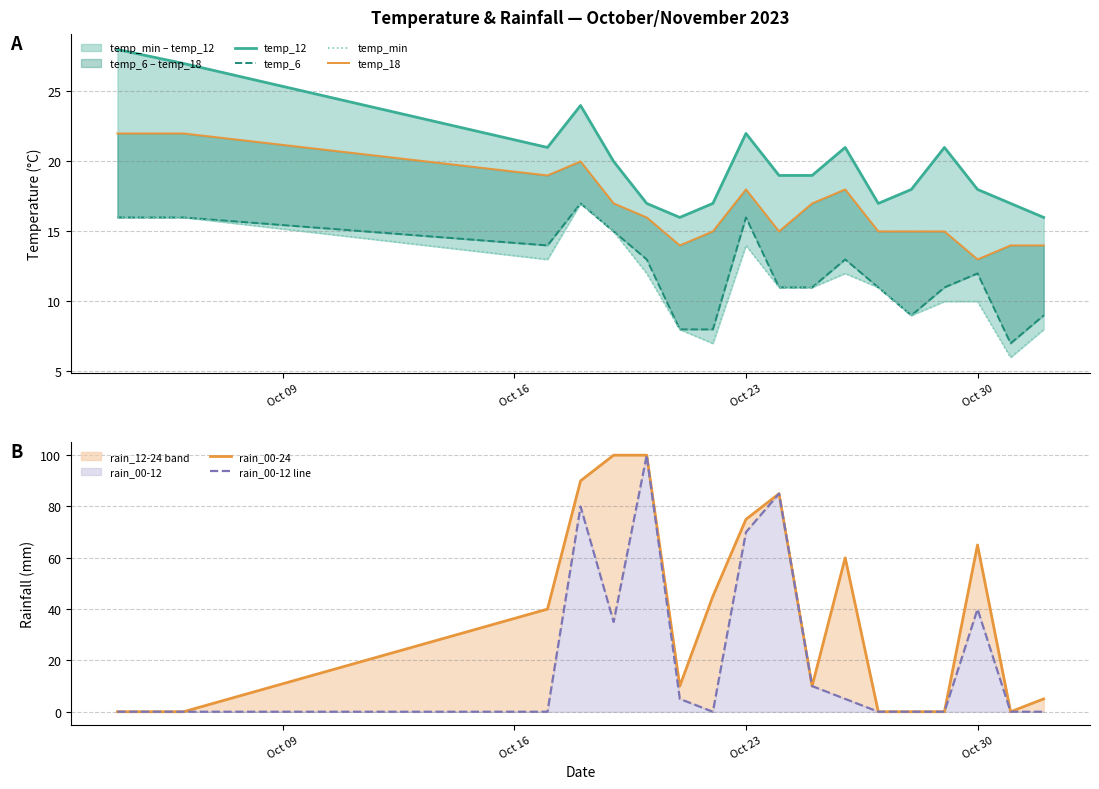

What is the difference between the maximum and minimum values in the temp_12 series?

12